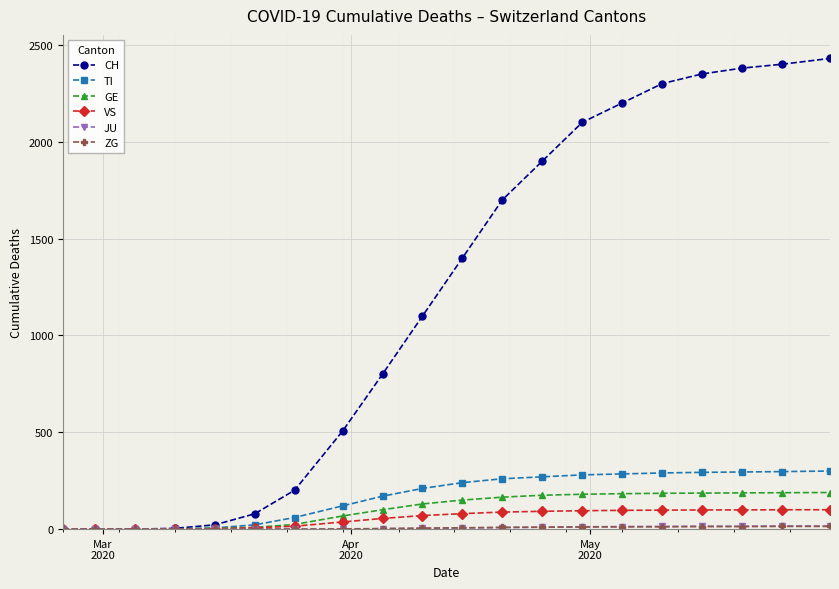

Which series has the largest total across all categories?

CH